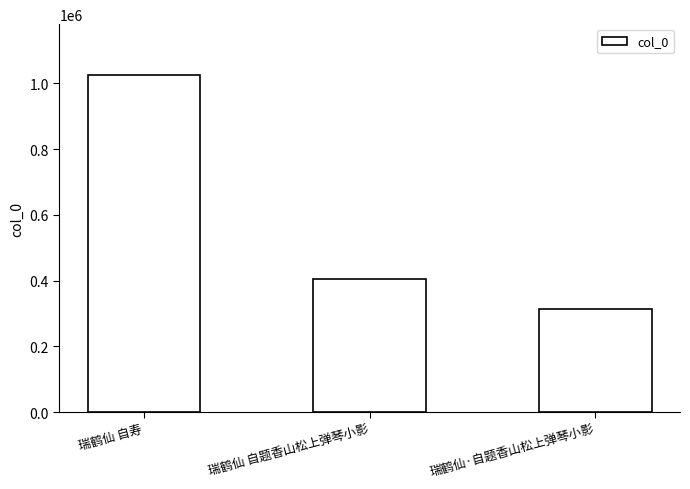

Is it true that the value at 瑞鹤仙 自寿 is 1025789?

True